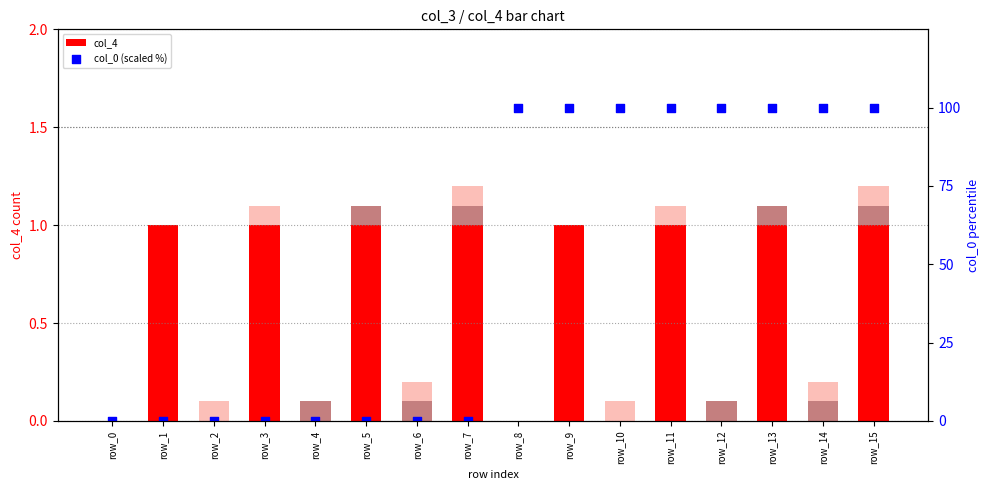

Which series has the largest total across all categories?

col_0 (scaled %)